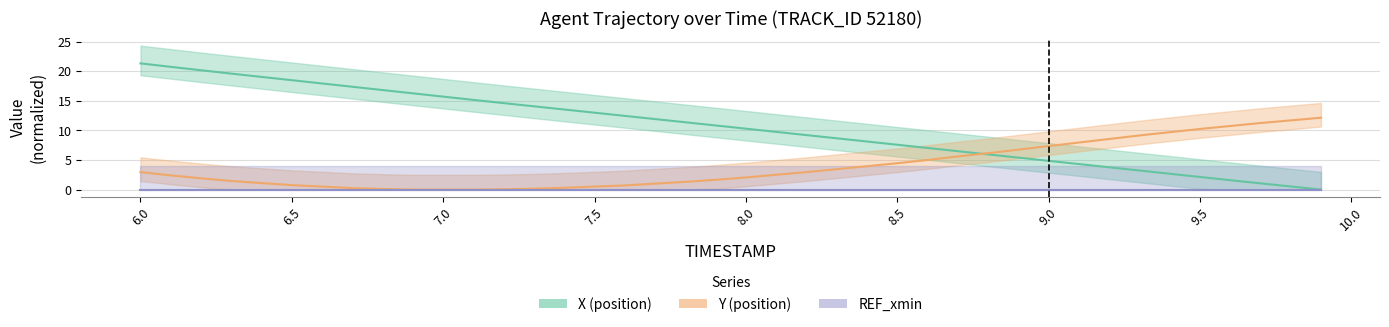

At how many categories does at least one series exceed 13?

16